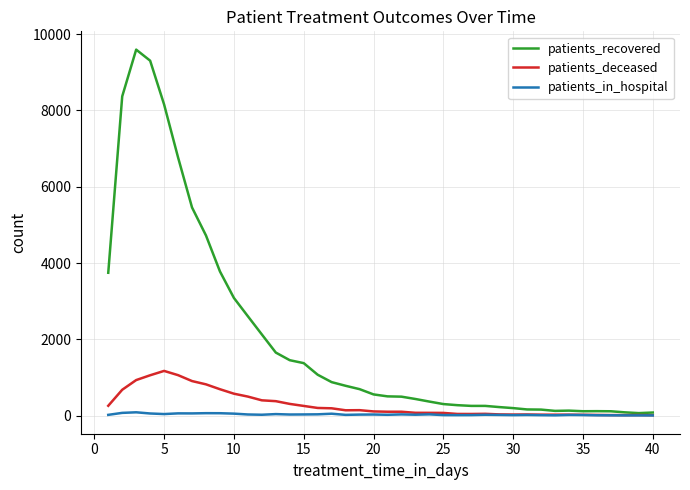

What is the maximum value shown in the chart?

9595